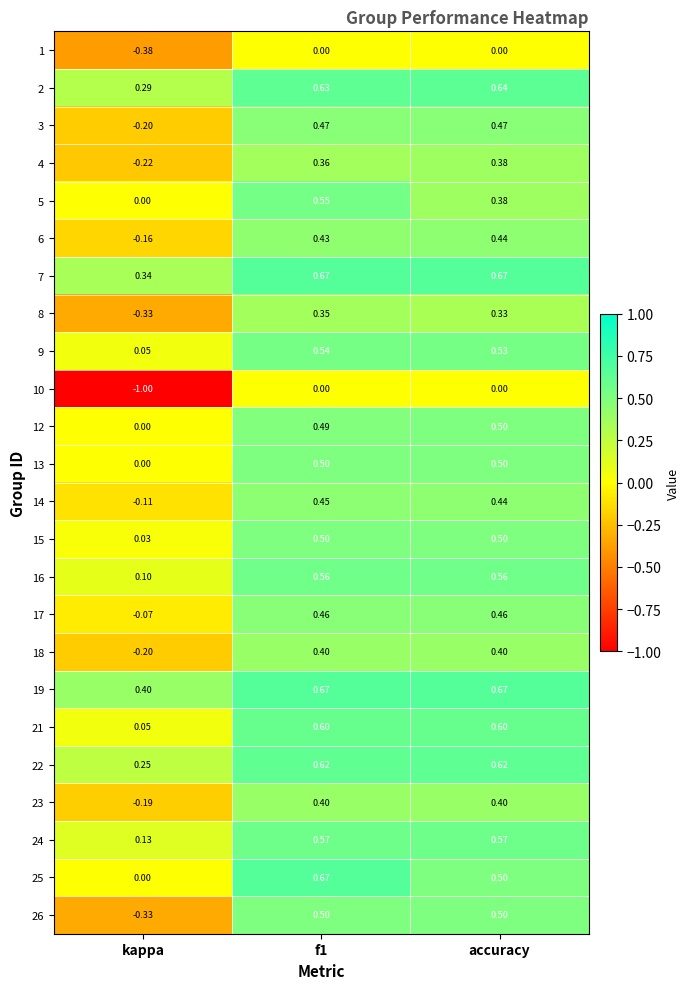

Which label corresponds to the smallest value in the chart?

kappa